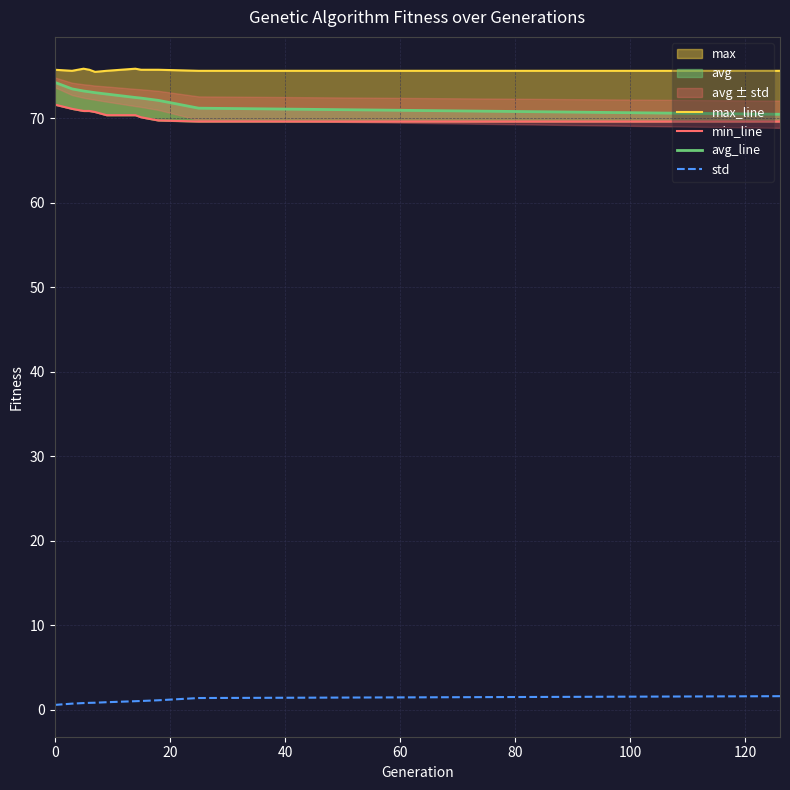

True or false: max_line and avg_line cross at least once.

False